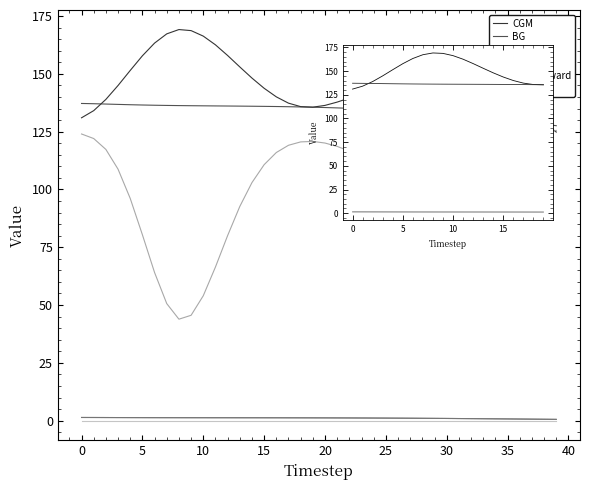

Between 39 and 34, which is larger?

34